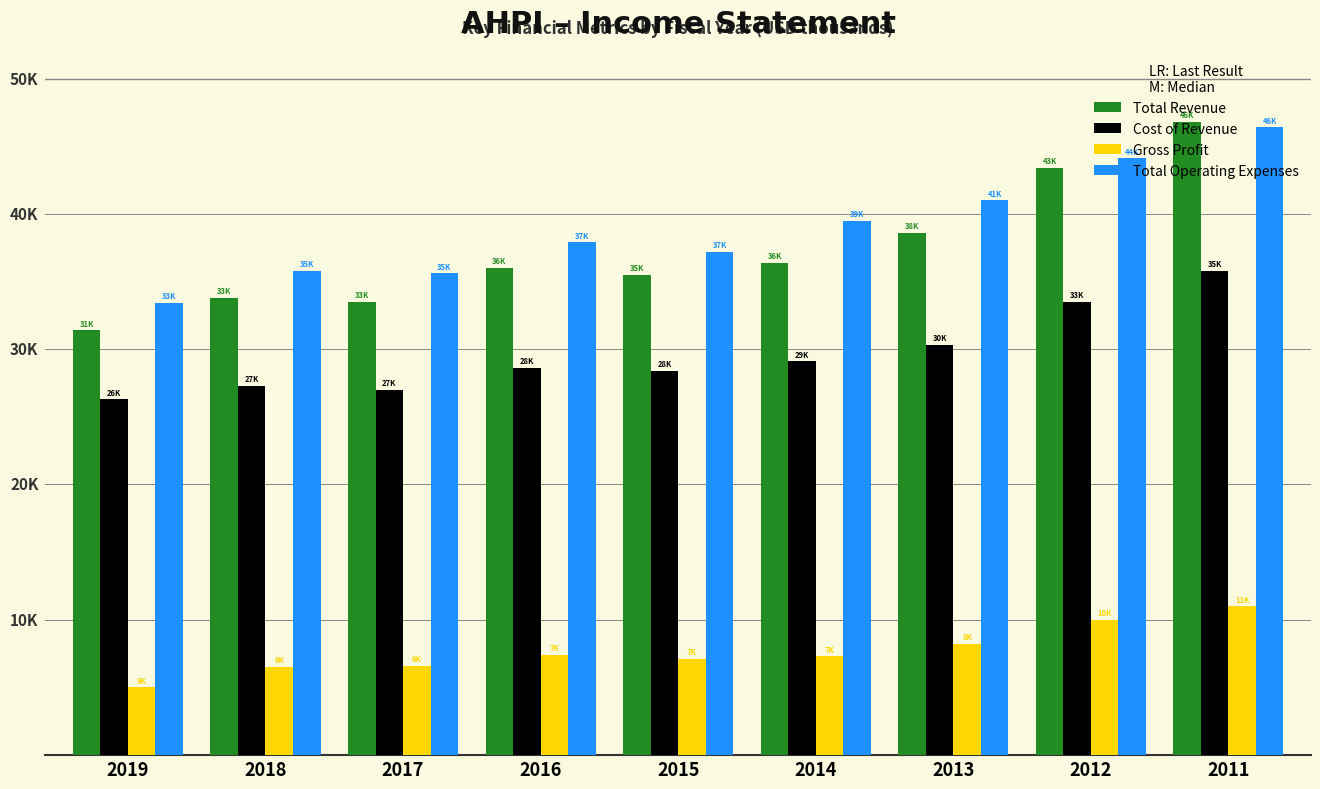

What are all the series names shown in the legend?

Total Revenue, Cost of Revenue, Gross Profit, Total Operating Expenses